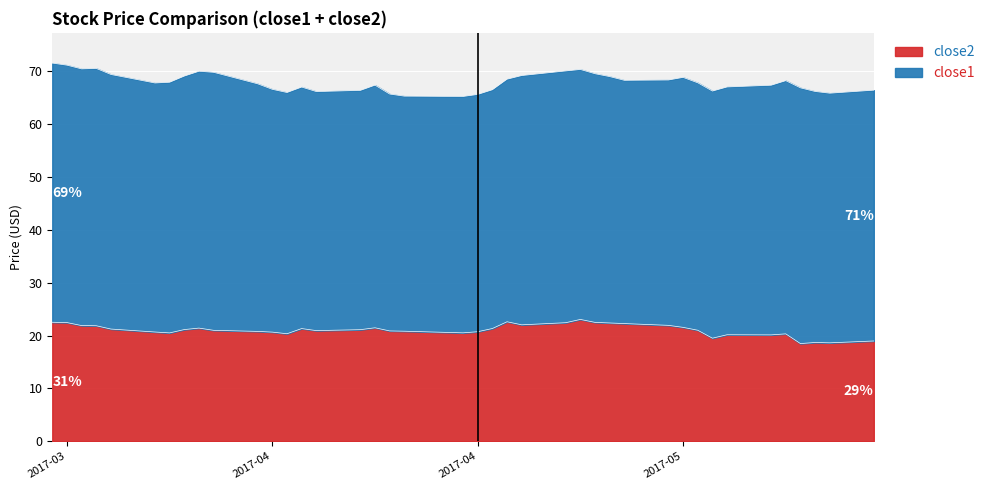

The value at 2017-04-19 is 13.5. True or false?

False